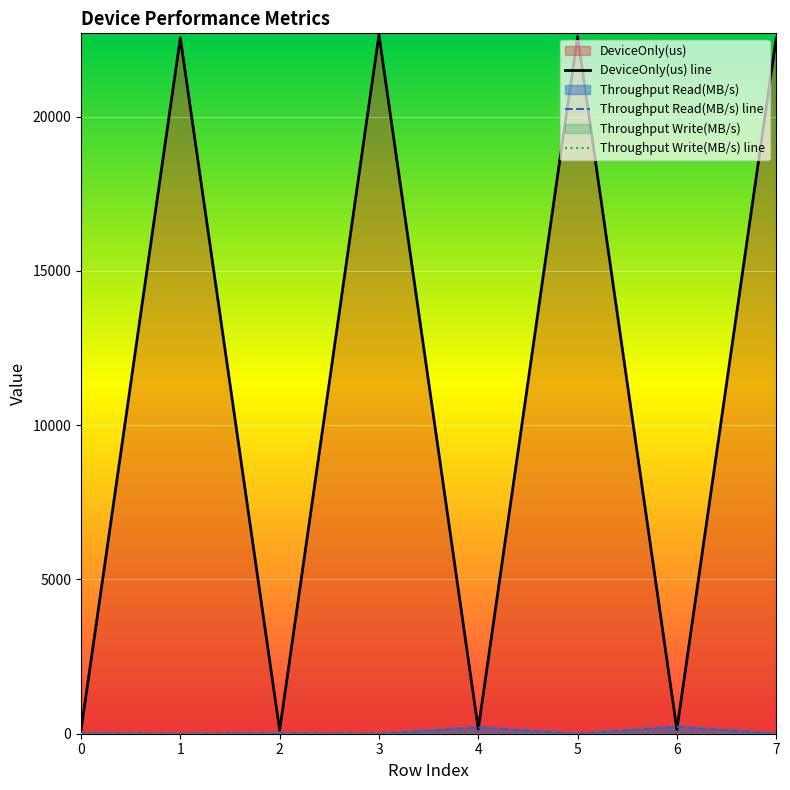

Is it true that Throughput Read(MB/s) equals 0.0 at 7?

True